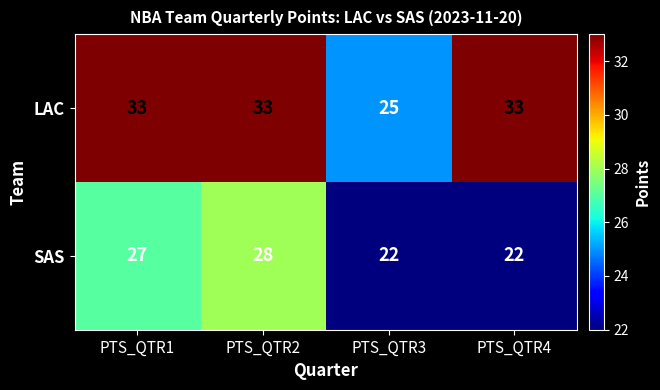

Which series has the widest spread of values?

LAC